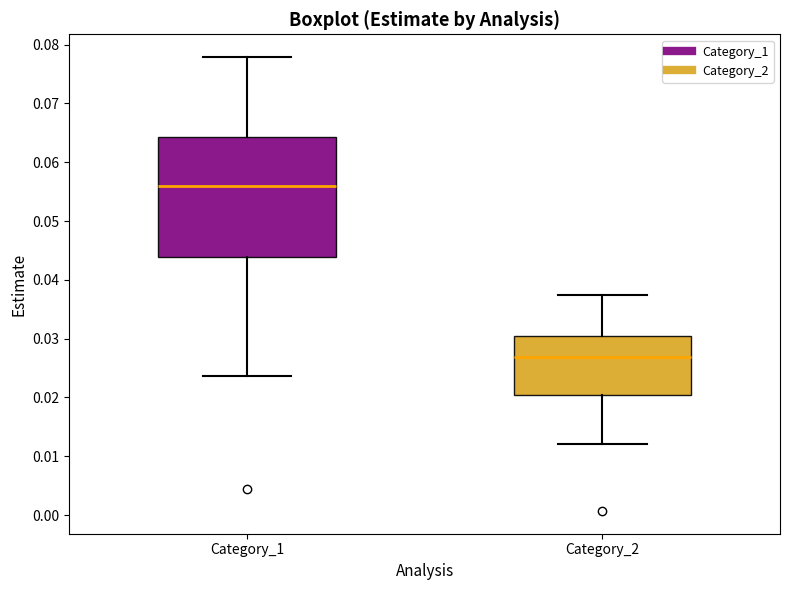

Reading left to right, transcribe this box plot: for each box, give where its median line is, the range the box spans, and where its two whiskers end, as read against the y-axis. The values are not printed on the chart, so give them approximately, as read against the axis.

Category_1: median 0.056, box 0.044 to 0.064, whiskers 0.024 to 0.078
Category_2: median 0.027, box 0.020 to 0.030, whiskers 0.012 to 0.037